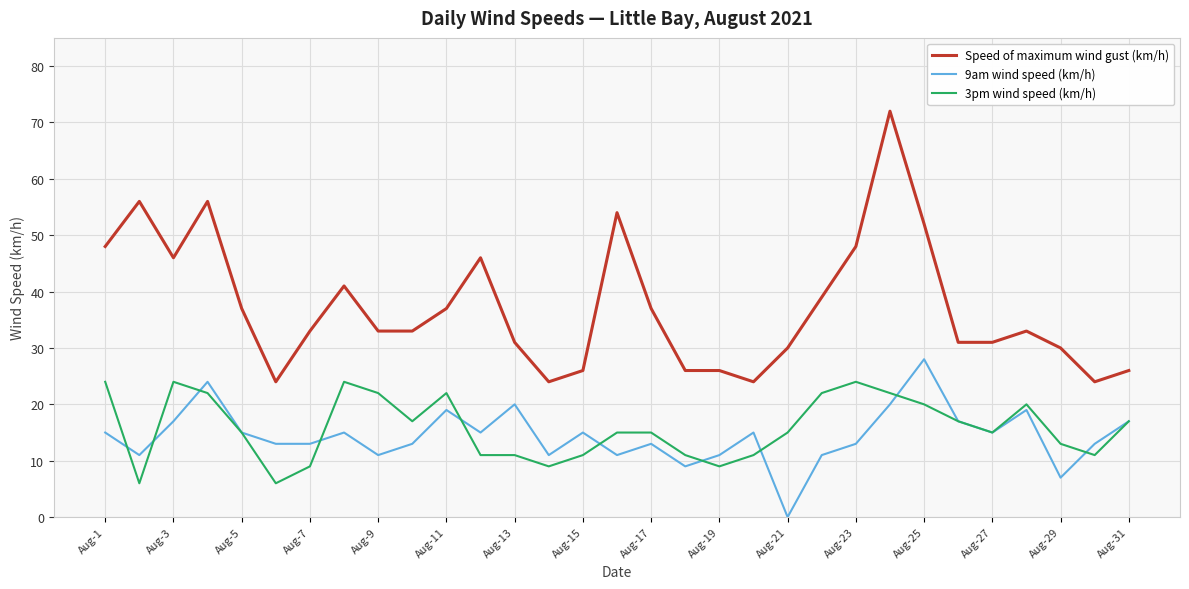

True or false: 3pm wind speed (km/h) and Speed of maximum wind gust (km/h) cross at least once.

False